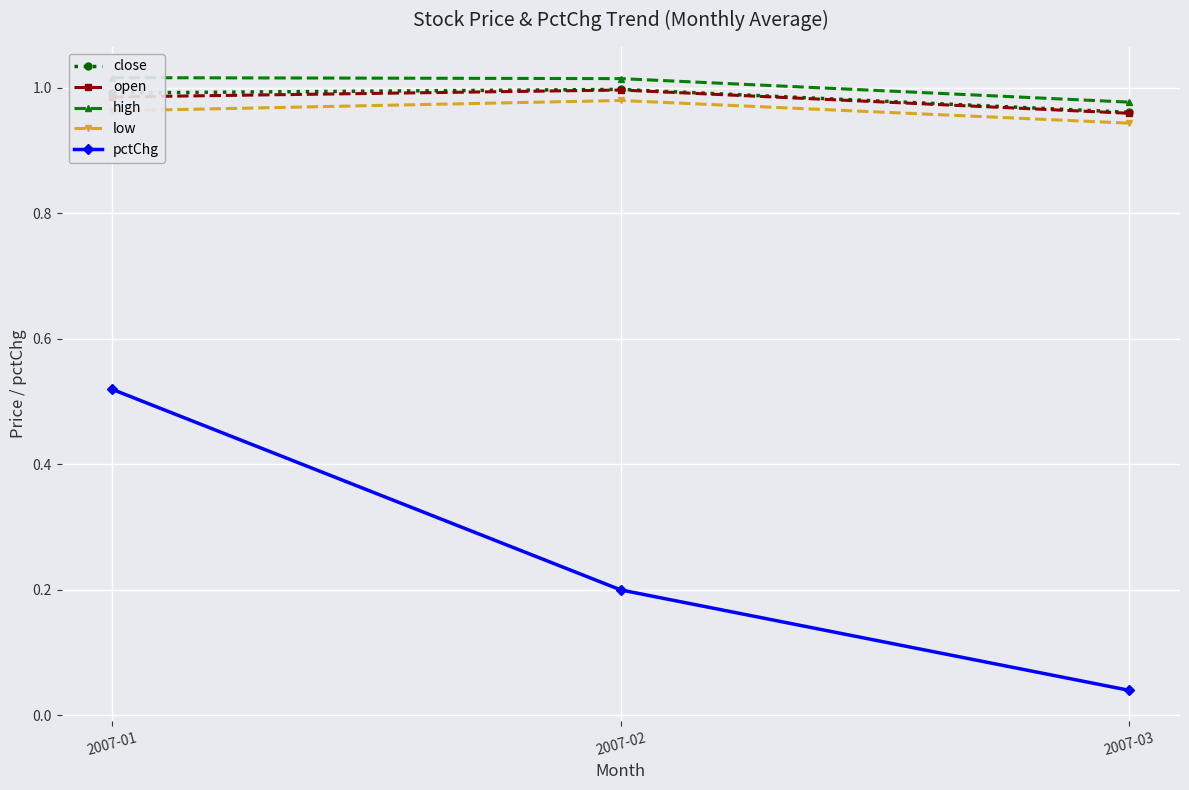

Rank the series at 2007-01 from highest to lowest value.

high, close, open, low, pctChg